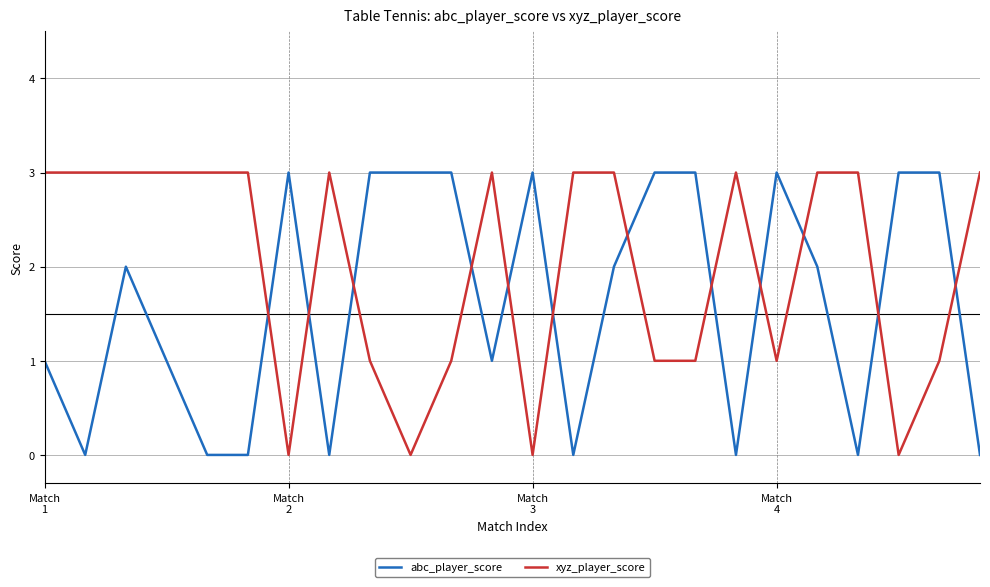

Which series has the largest total across all categories?

xyz_player_score